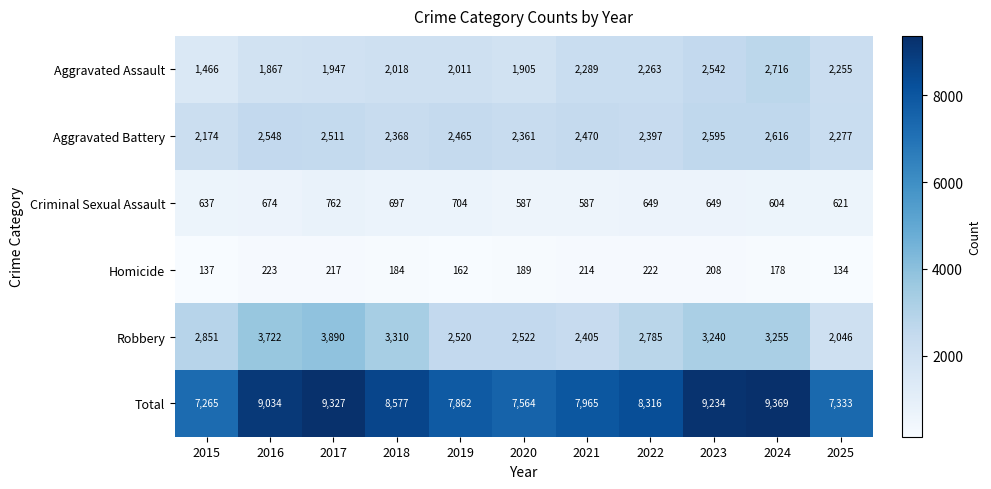

Which series has the largest total across all categories?

Total